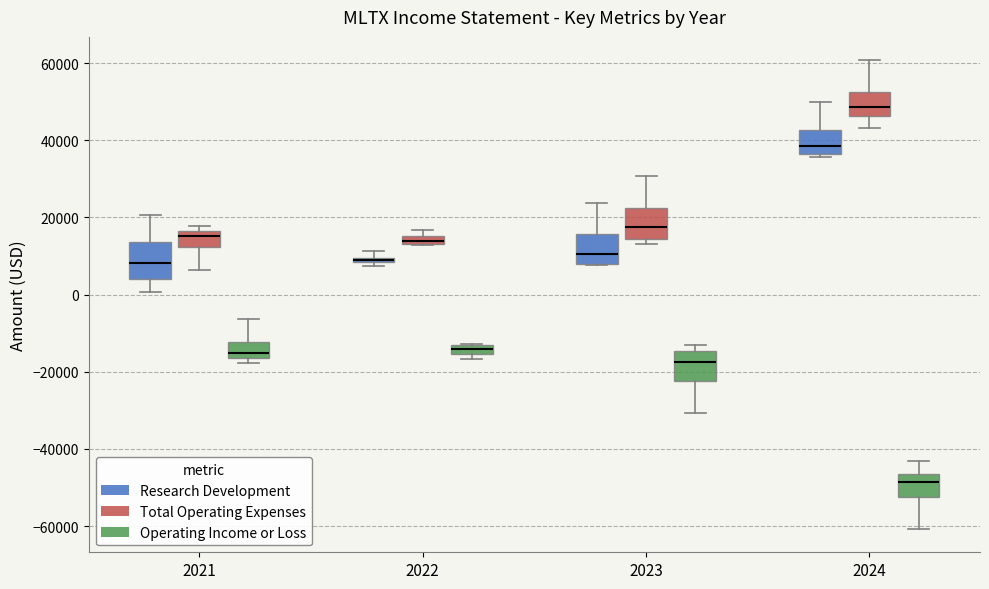

Where is the upper edge of the box for 2023 (Operating Income or Loss) on the y-axis? The values are not printed on the chart, so give them approximately, as read against the axis.

-14000